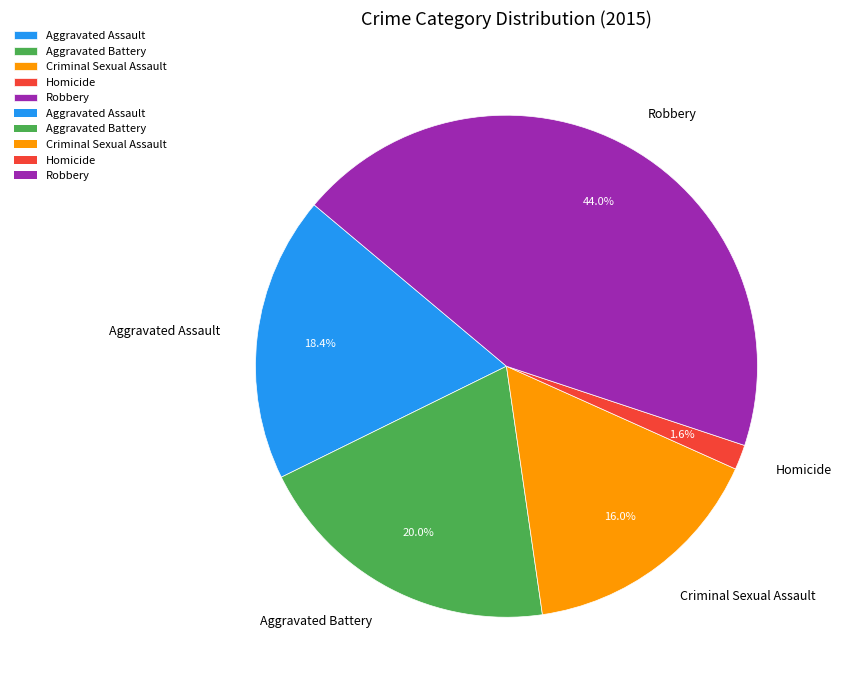

To the nearest percent, what percentage of the pie is Criminal Sexual Assault?

16%